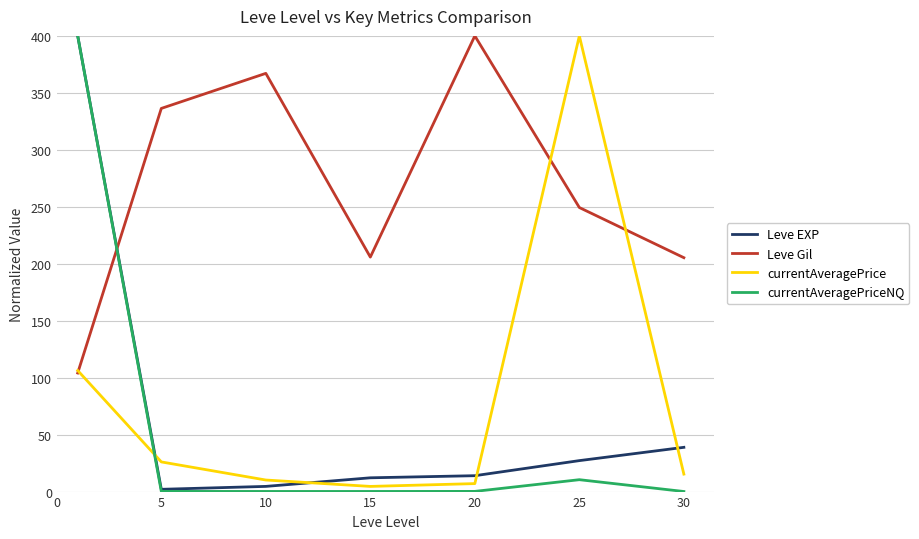

What is the maximum value shown in the chart?

400.0